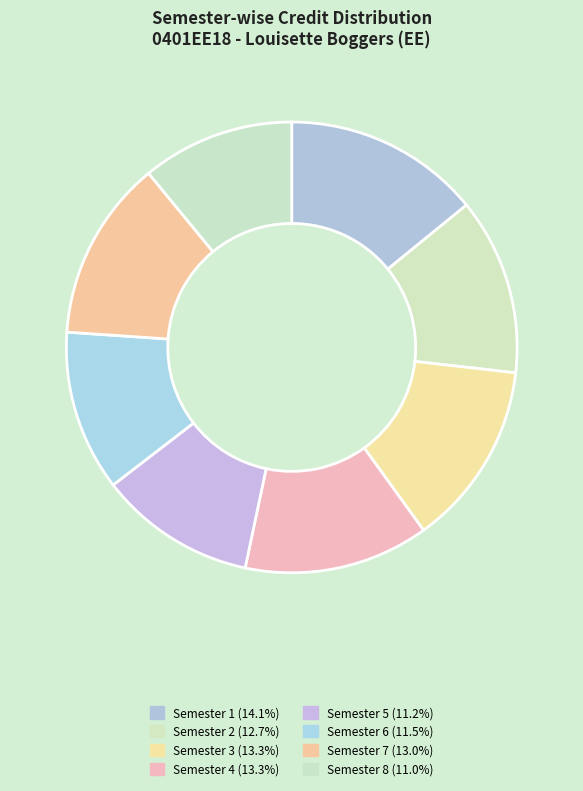

Is it true that Semester 6 is 22% of the pie?

False